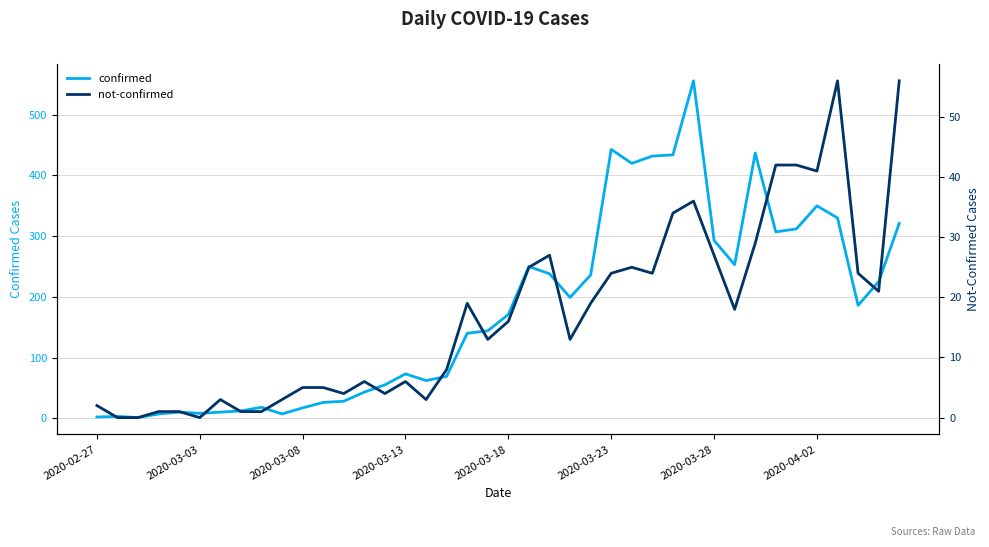

What is the approximate value of not-confirmed at 13, to the nearest 10?

10